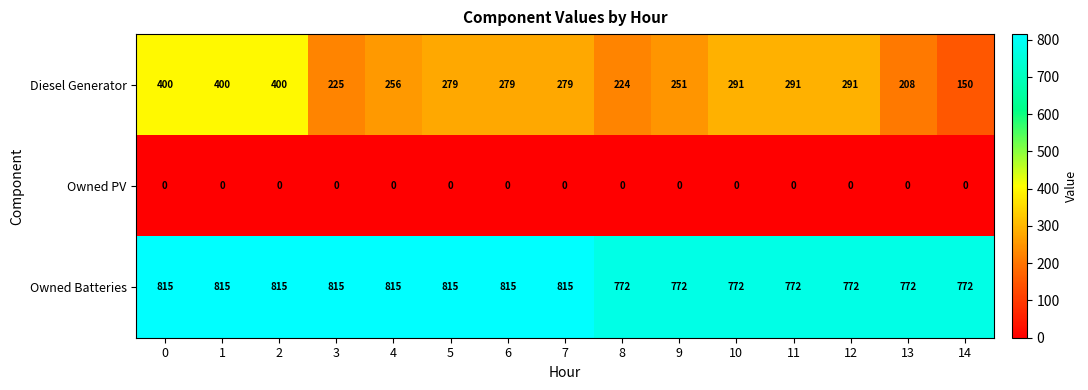

How many series are shown in this chart?

3